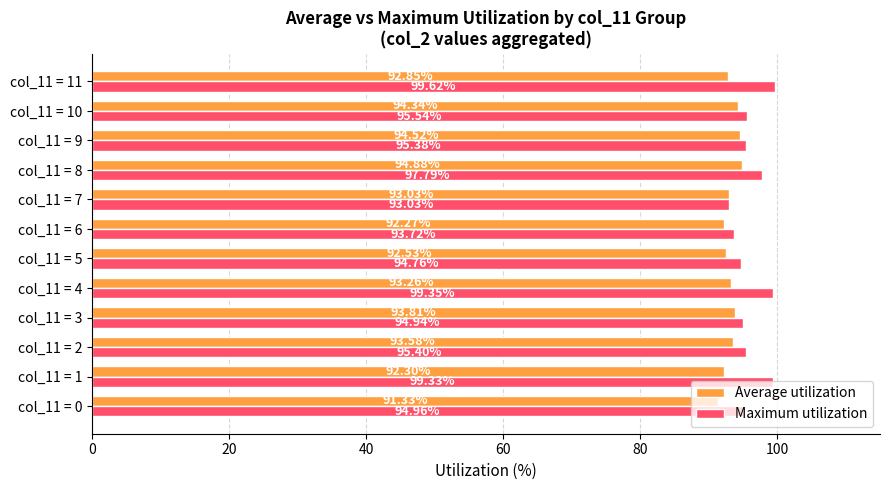

At which category is the sum across all series the highest?

col_11 = 8